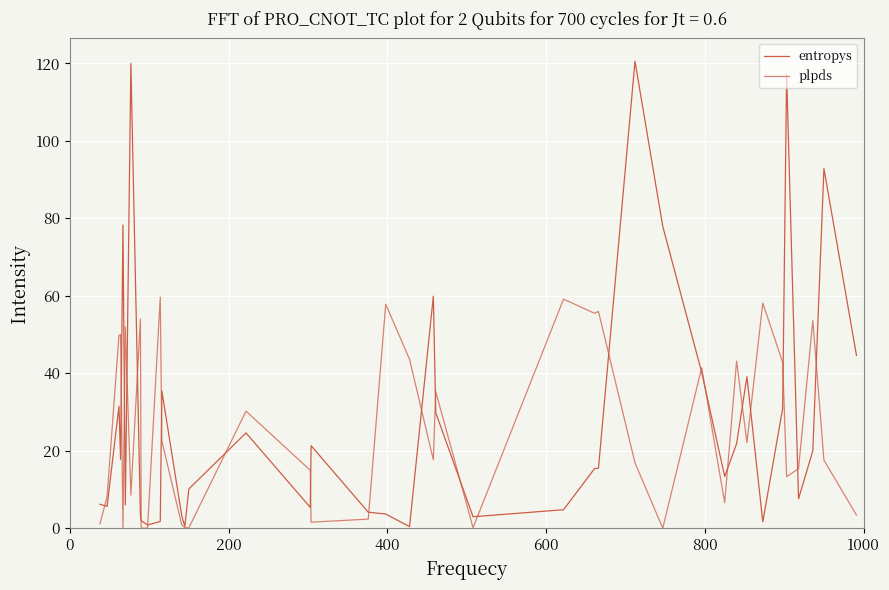

Does the chart display data point markers on the line(s)?

No